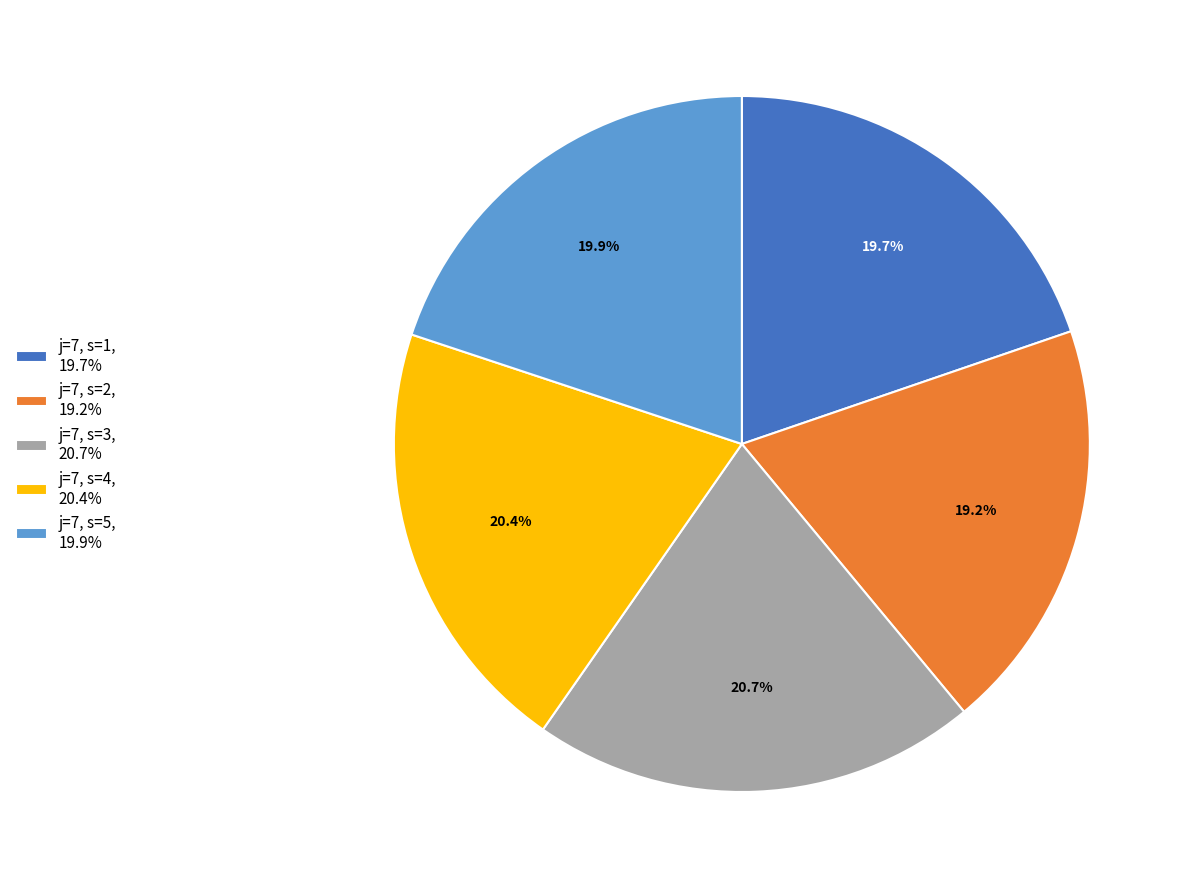

Does j=7, s=2 account for over 50% of the chart?

No